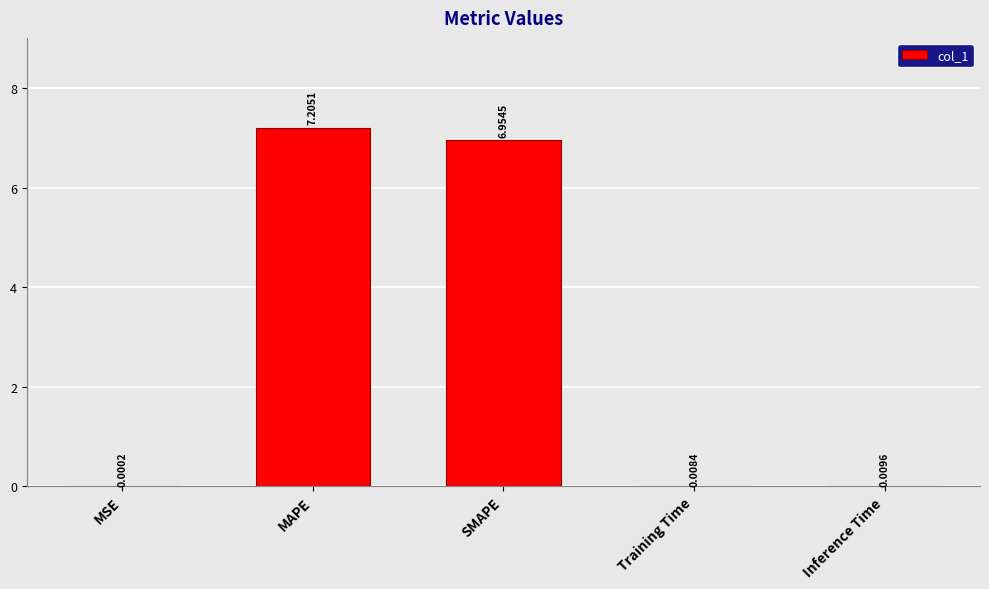

Which has a higher value, Inference Time or SMAPE?

SMAPE